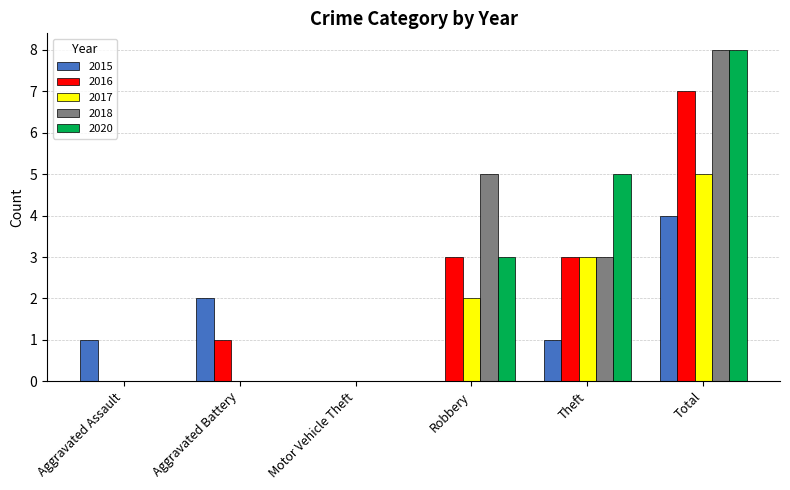

Reading right to left, what are all the values shown in this chart?

2015: 4	1	0	0	2	1
2016: 7	3	3	0	1	0
2017: 5	3	2	0	0	0
2018: 8	3	5	0	0	0
2020: 8	5	3	0	0	0